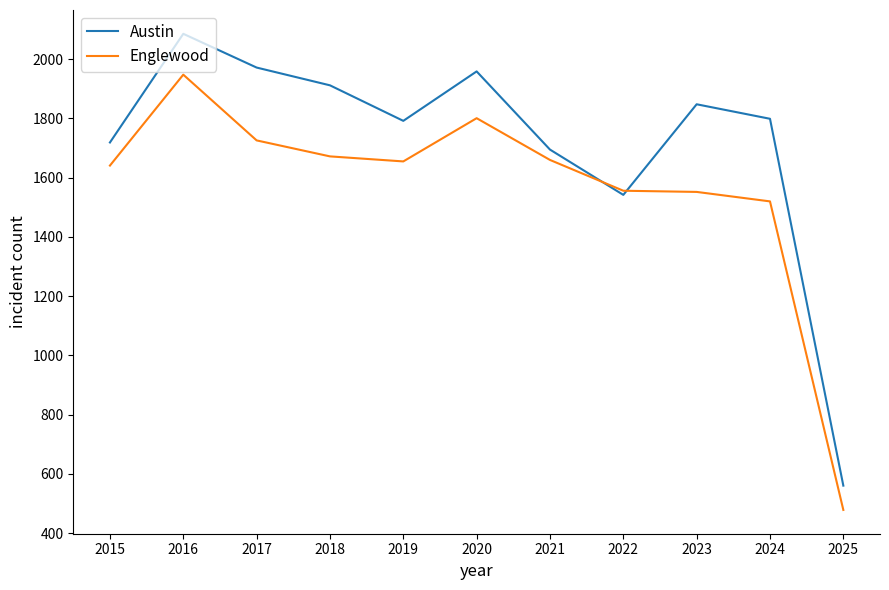

Which category has the lowest value across all series?

2025